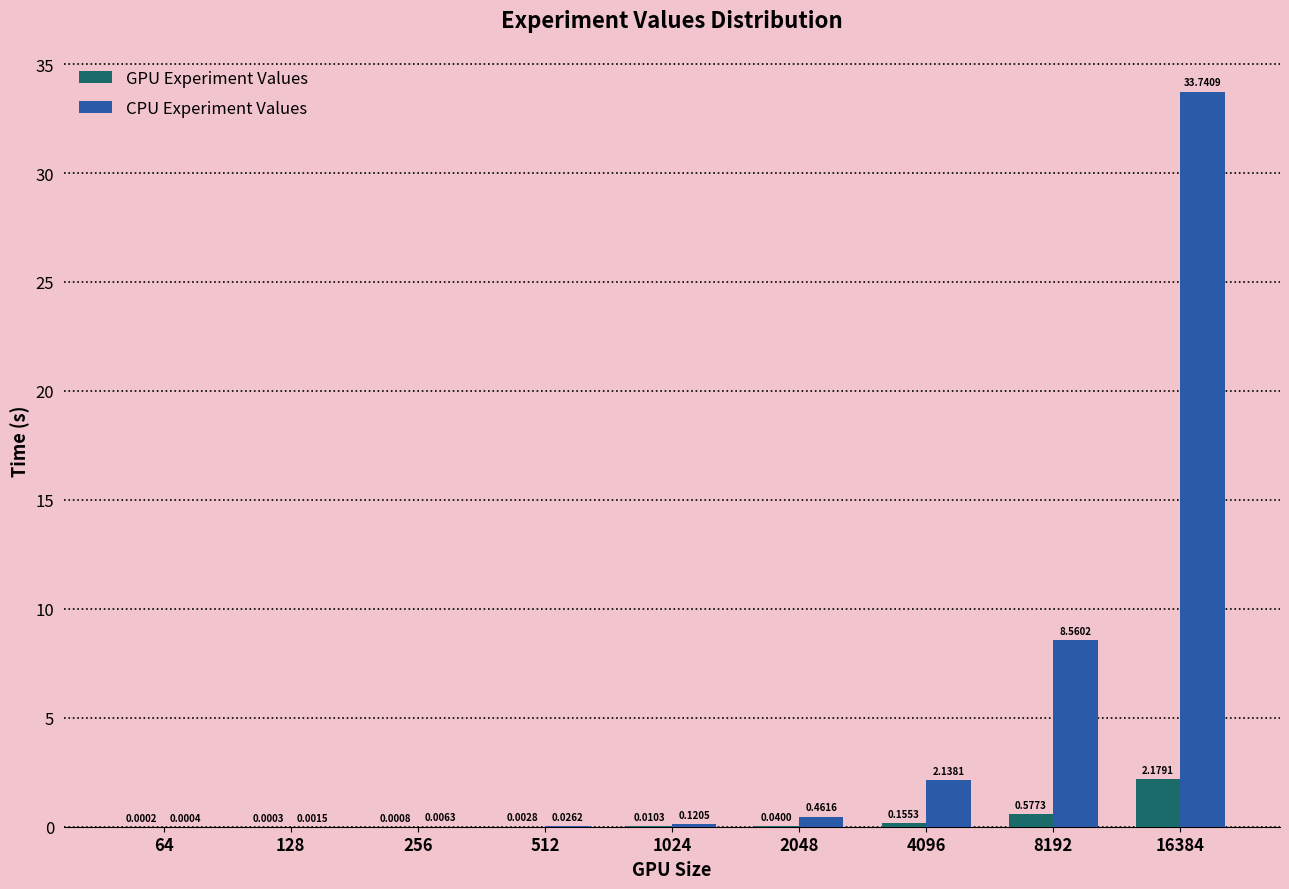

What is the sum of all CPU Experiment Values values?

45.1